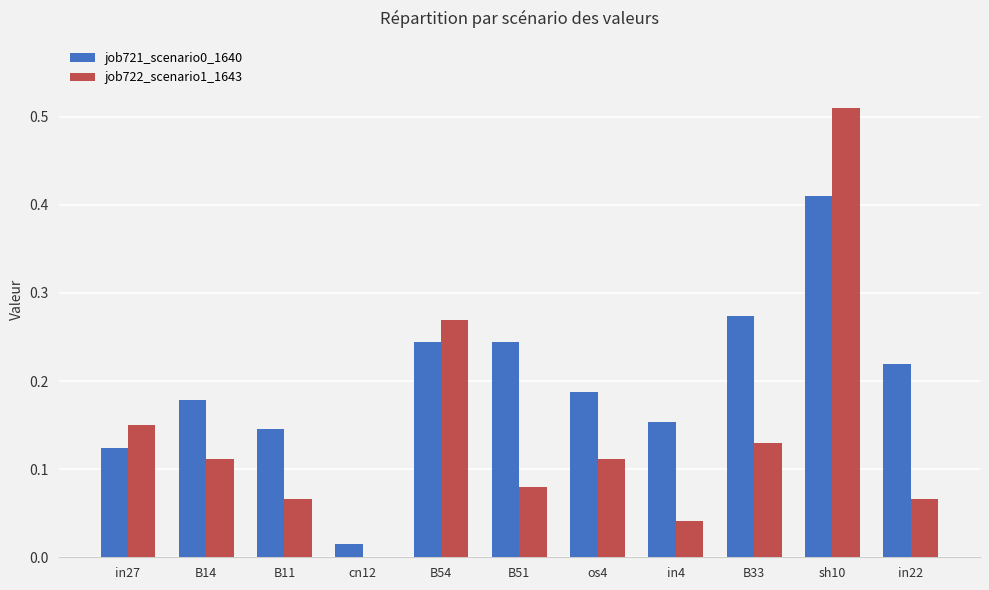

What is the sum of all job721_scenario0_1640 values?

2.2